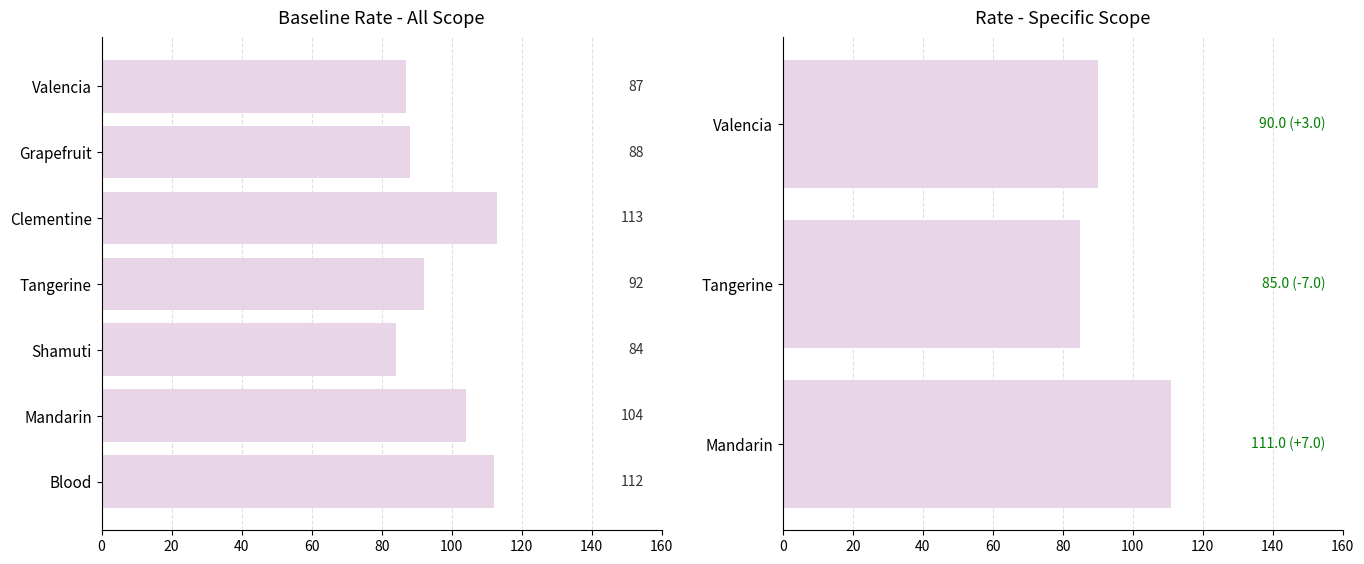

Read the value at Valencia.

87